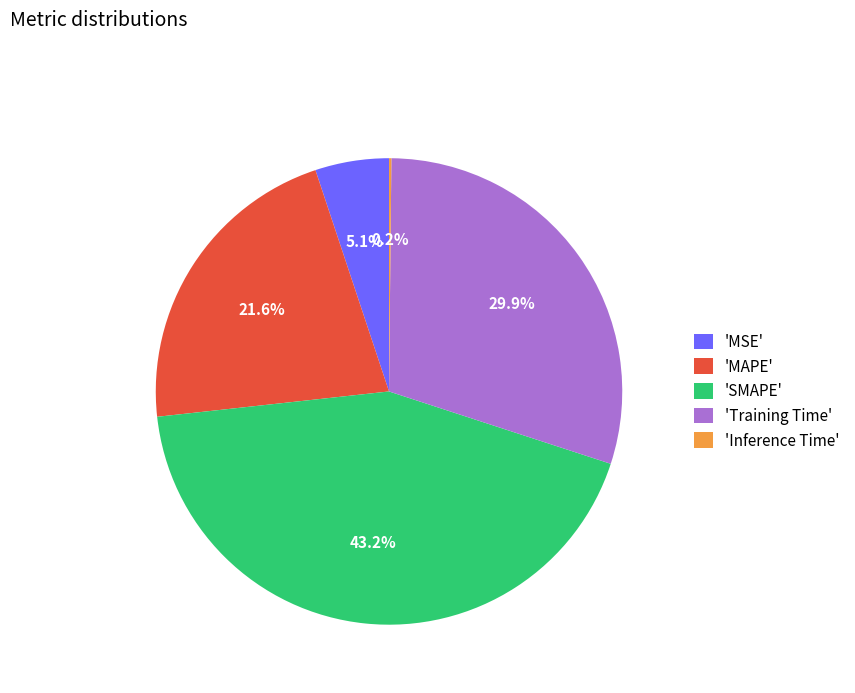

Which has a higher value, 'SMAPE' or 'Training Time'?

'SMAPE'